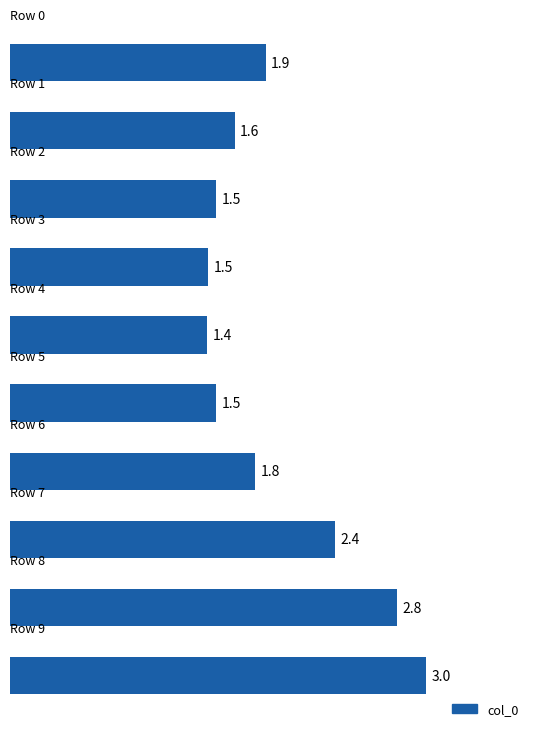

What is the difference between the maximum and minimum values?

1.6